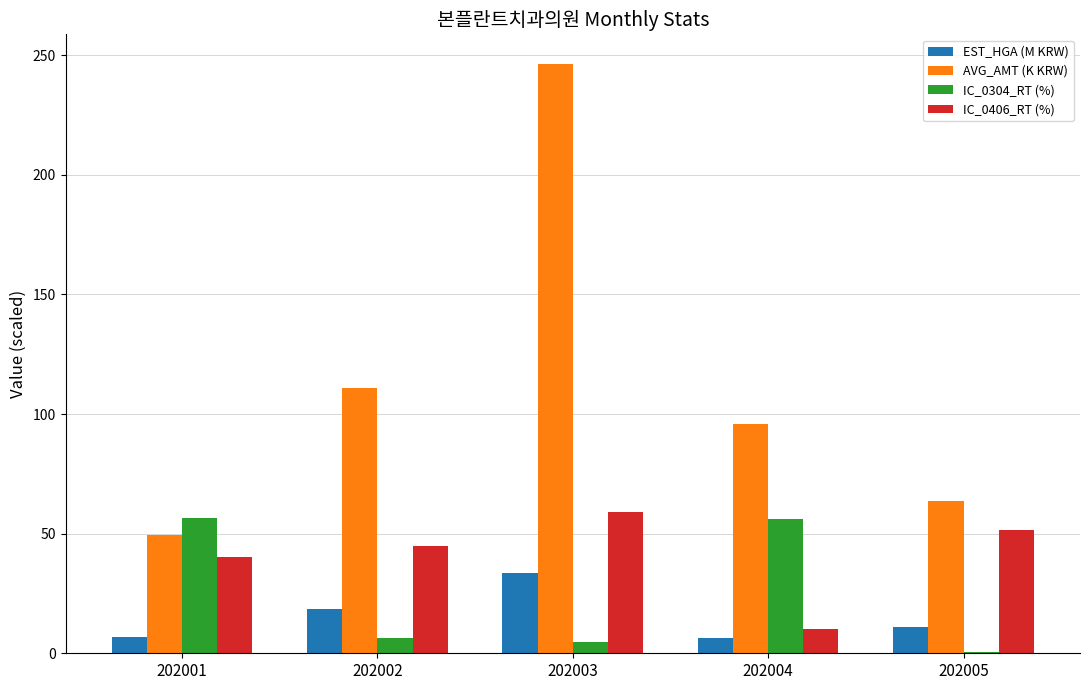

What are all the series names shown in the legend?

EST_HGA (M KRW), AVG_AMT (K KRW), IC_0304_RT (%), IC_0406_RT (%)